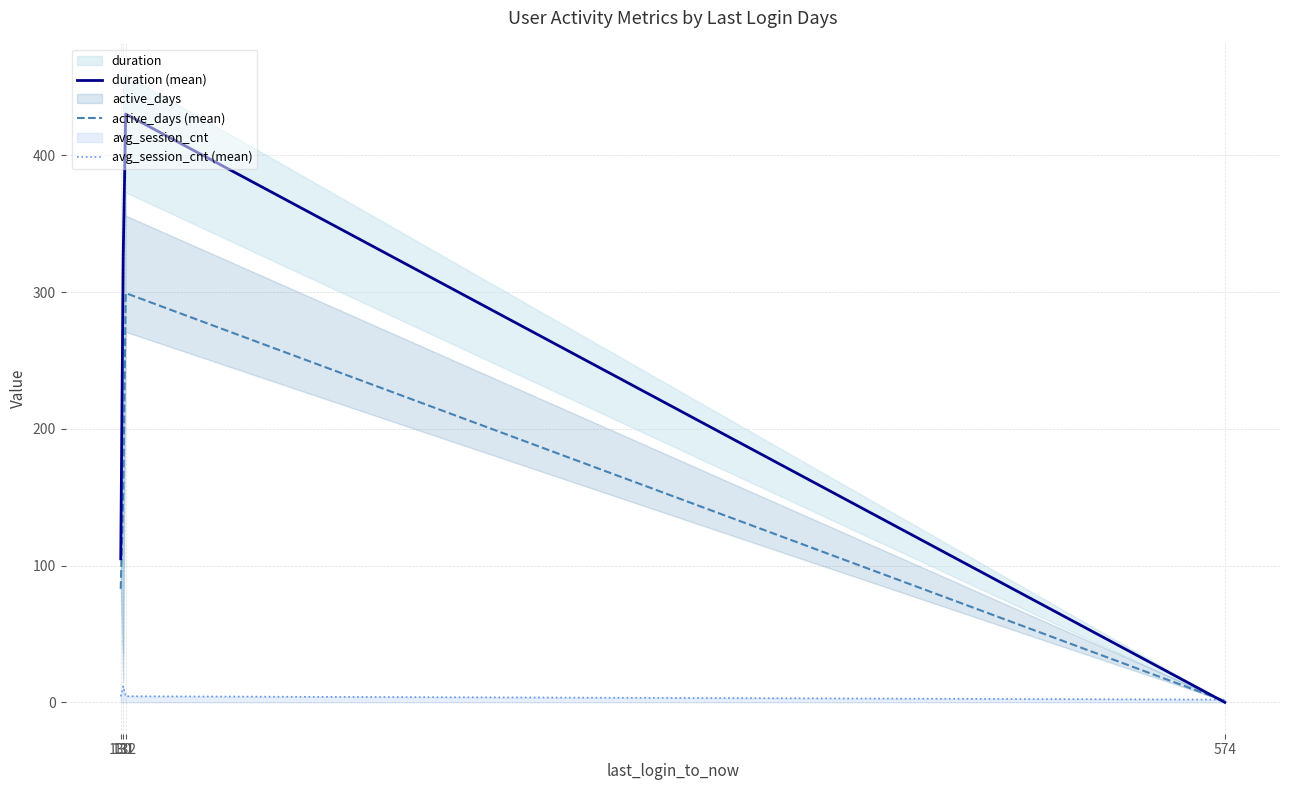

How many interior local peaks does the duration (mean) series have?

1